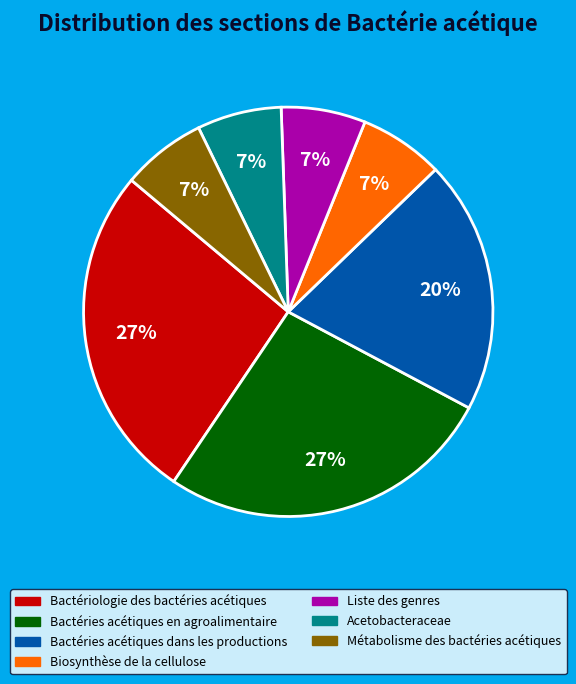

What percentage is the Liste des genres slice, to the nearest percent?

7%